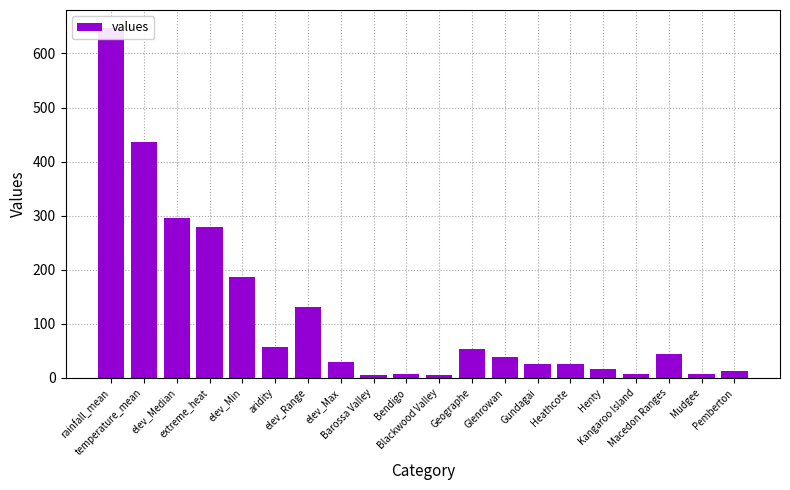

True or false: the data shows 58 at aridity.

True